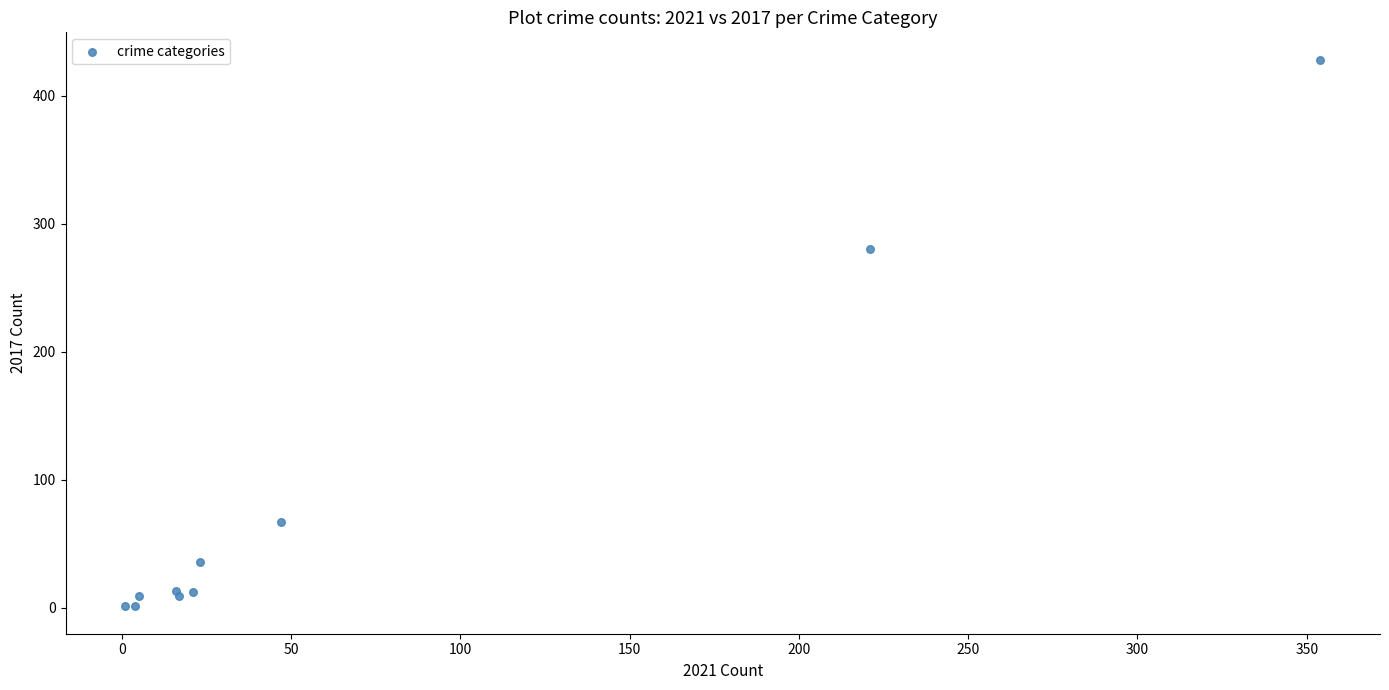

What Y value in the scatter plot is closest to 214?

280